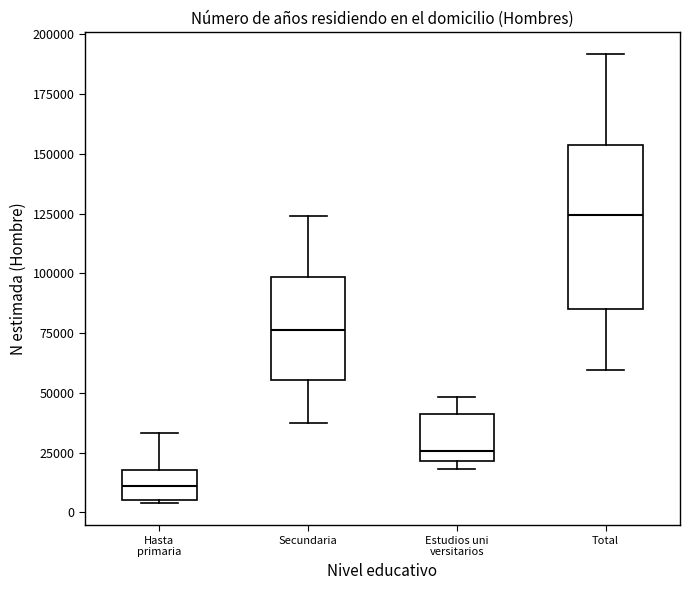

Which box has the lowest median line?

Hasta primaria